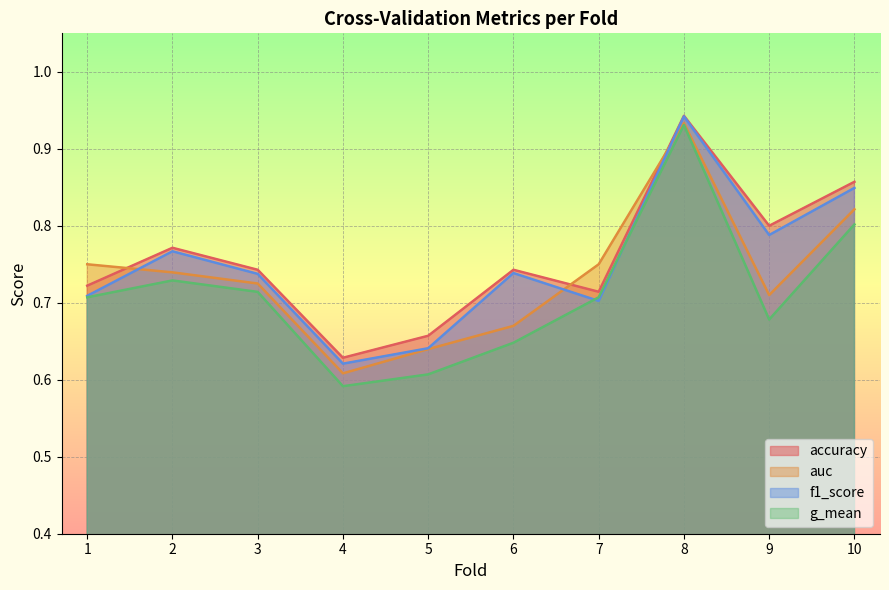

At which label is auc closest to 0?

4